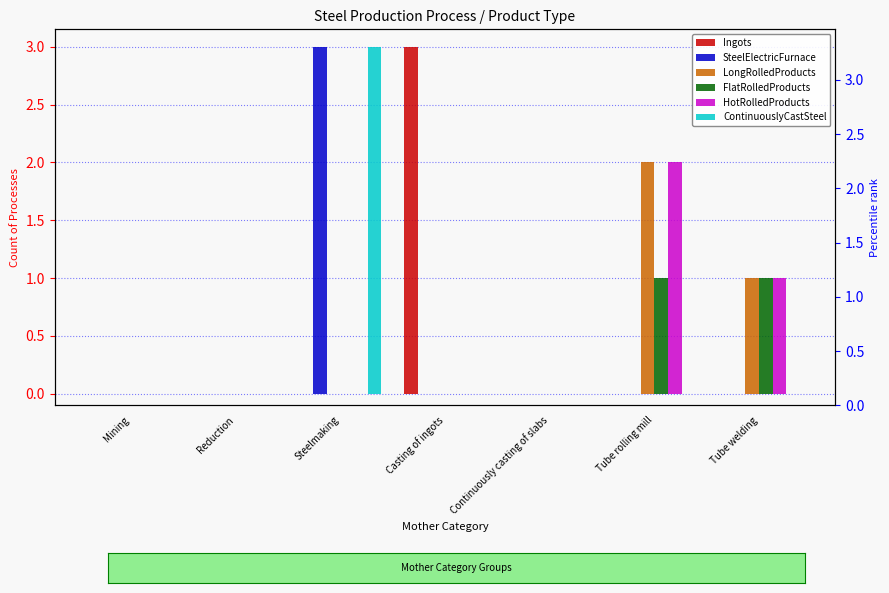

The value of FlatRolledProducts at Mining is 0. True or false?

False